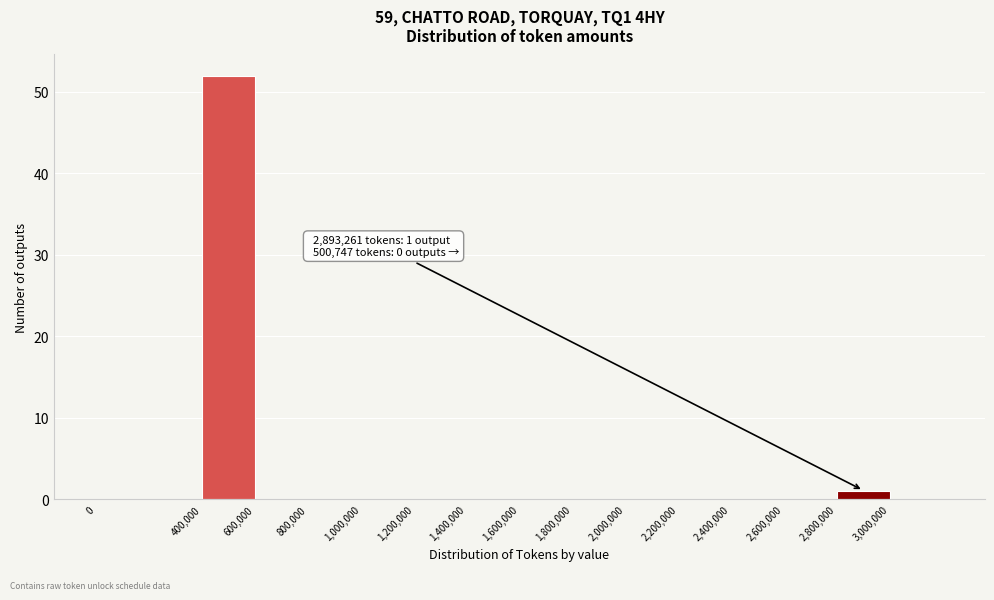

Over which range of the x-axis is the bar tallest?

400000 to 600000